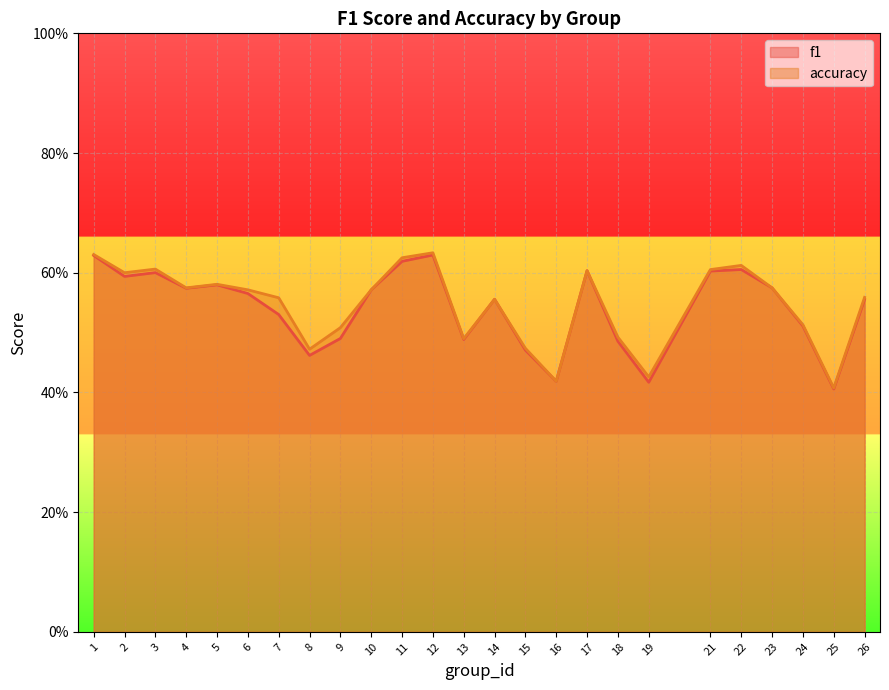

Is the value of f1 at 3 greater than the value of accuracy at 7?

Yes